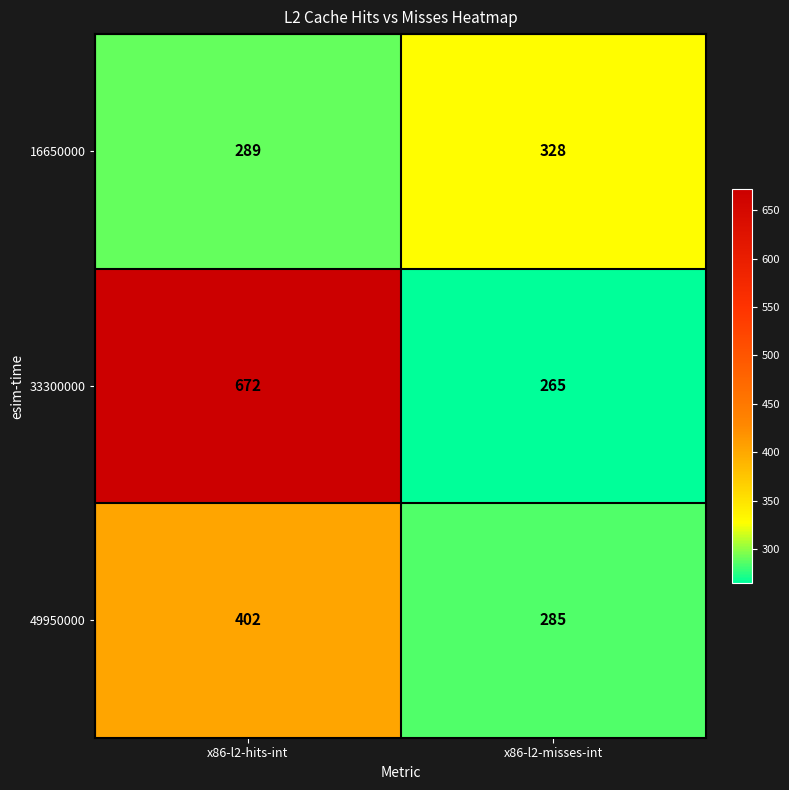

Between x86-l2-hits-int and x86-l2-misses-int, which series saw the biggest shift?

33300000